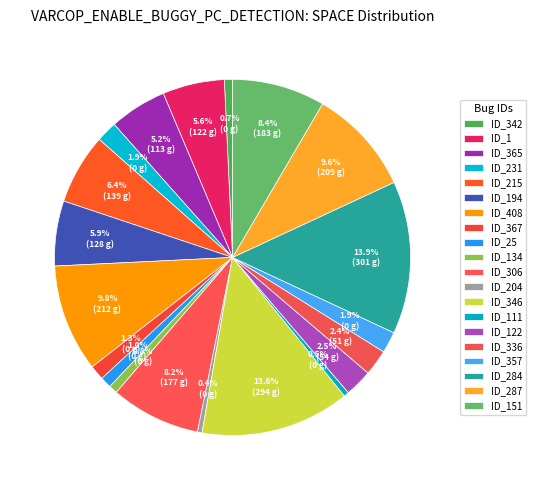

Count the number of slices in the pie.

20